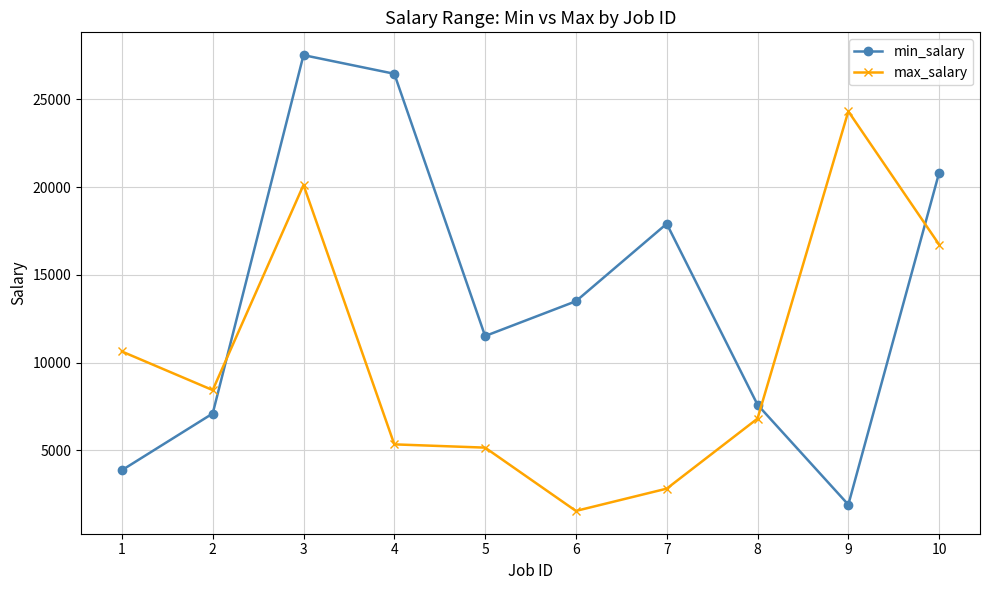

Which series has the widest spread of values?

min_salary